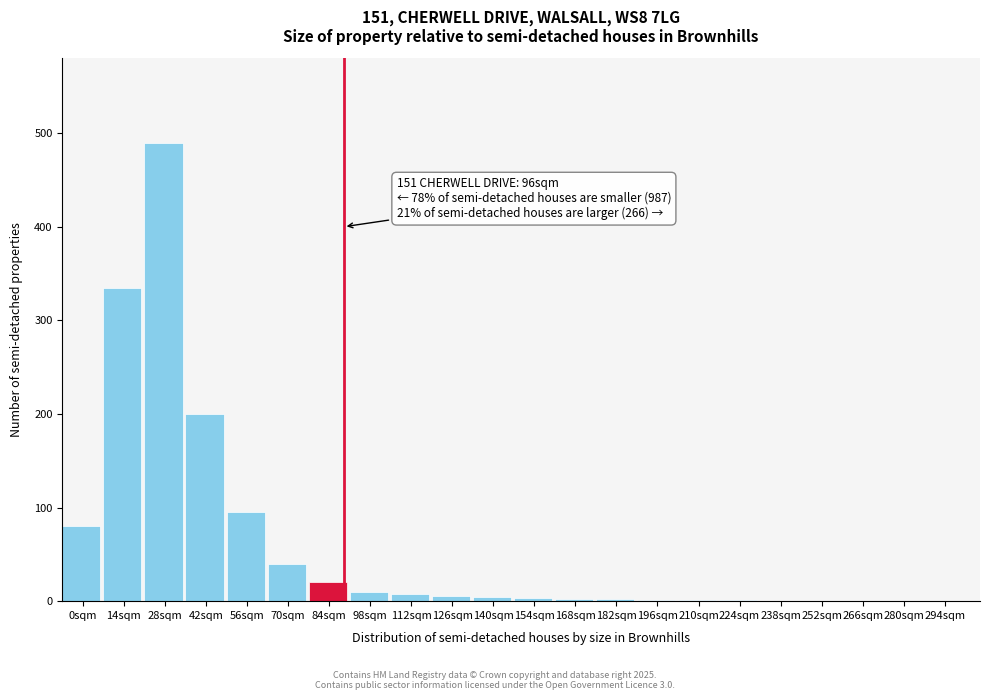

What is the sum of all values?

1297